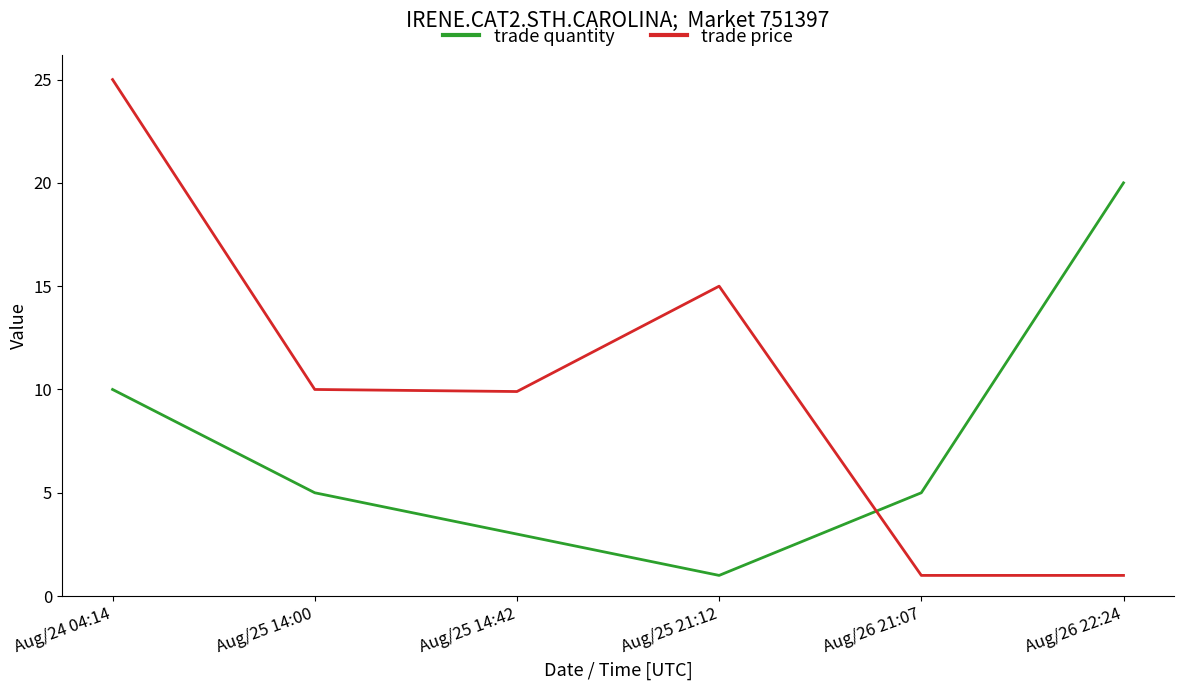

Which label corresponds to the largest value in the chart?

Aug/24 04:14